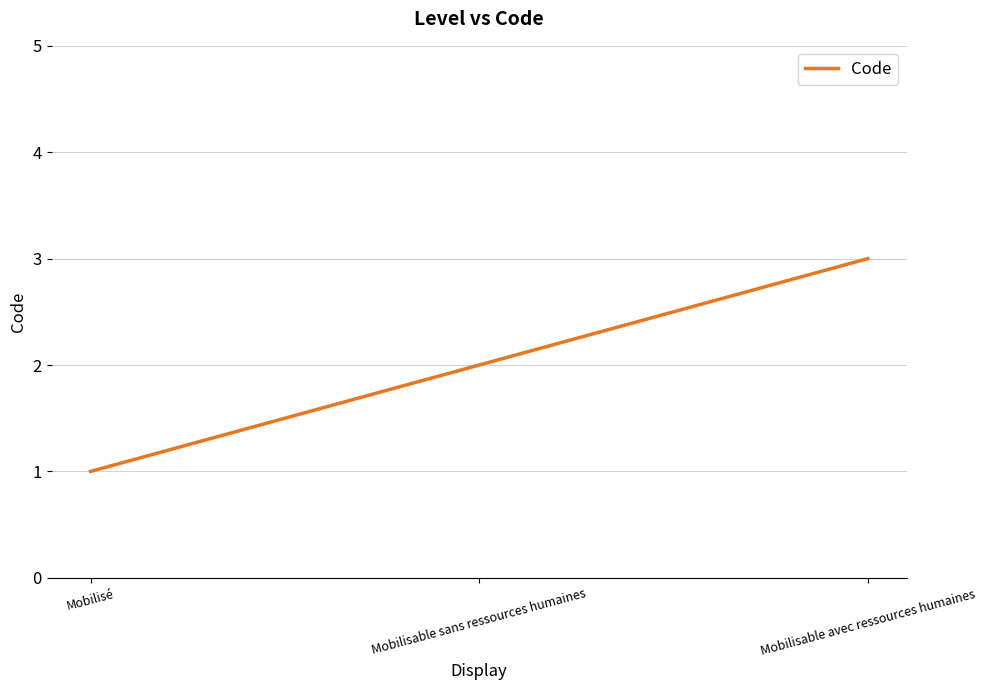

Reading left to right, transcribe all the data shown in this chart.

1	2	3